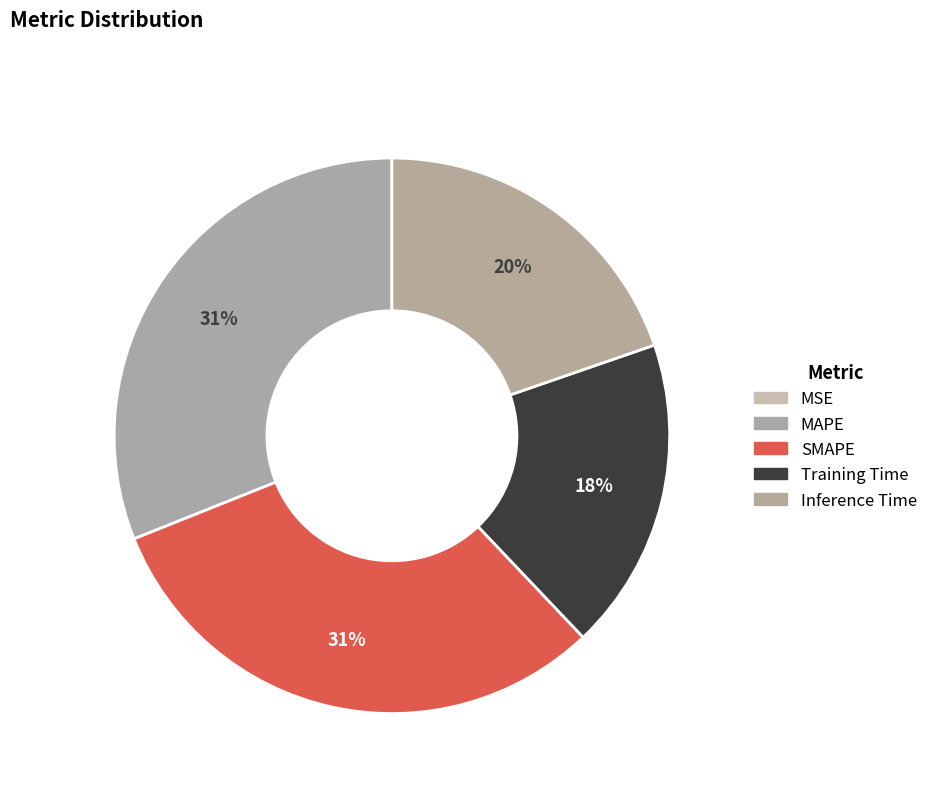

Which has a higher value, Training Time or MAPE?

MAPE